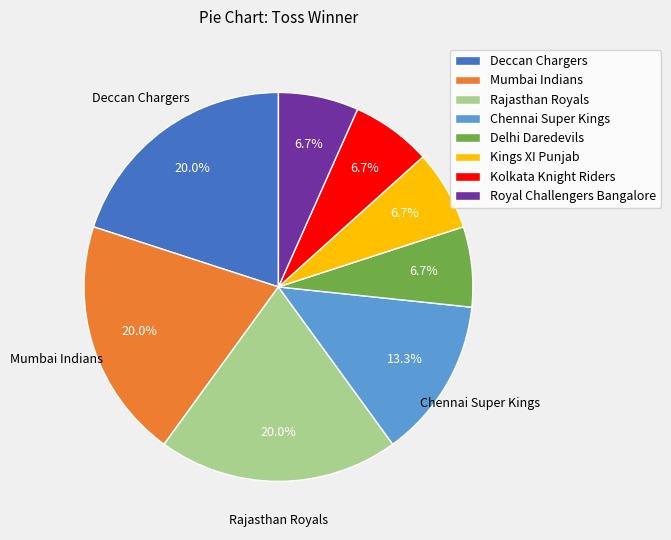

Is there any slice that represents more than half of the pie?

No